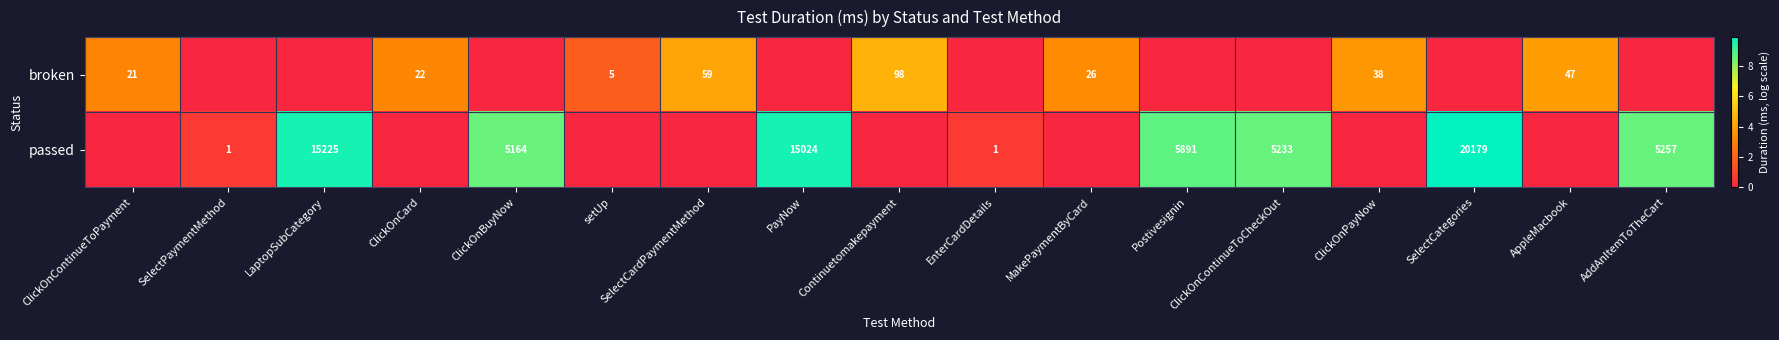

Is it true that passed equals 8081 at Postivesignin?

False